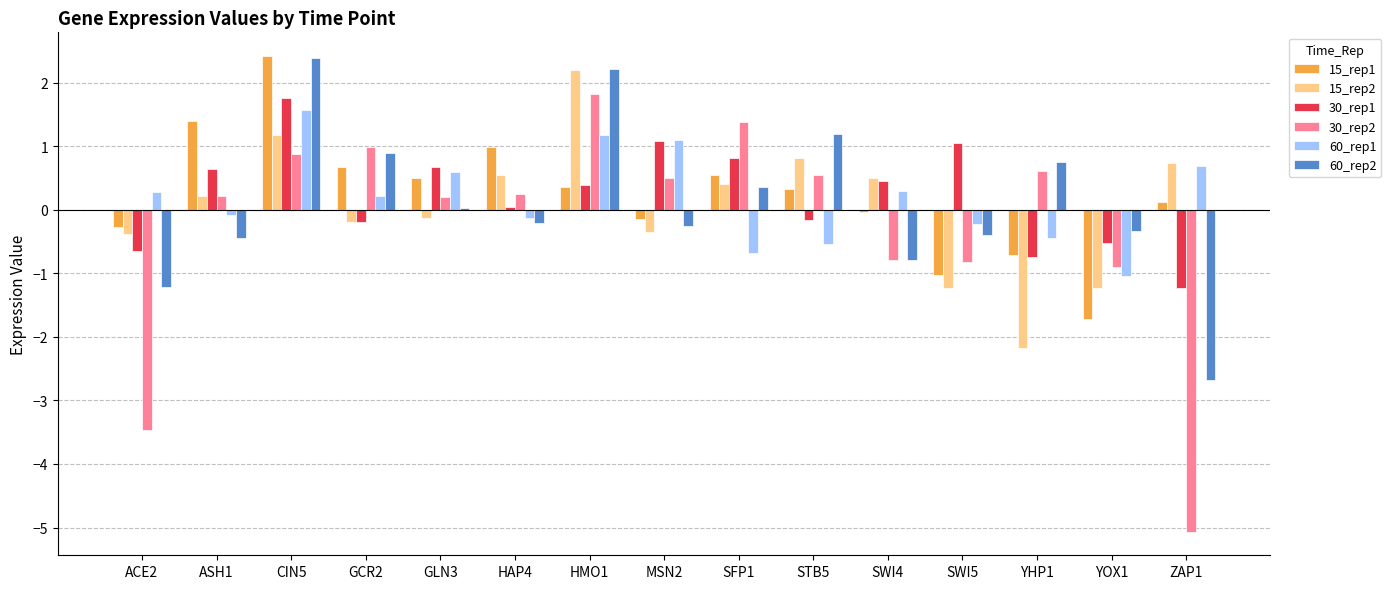

What is the maximum value for 60_rep1?

1.6